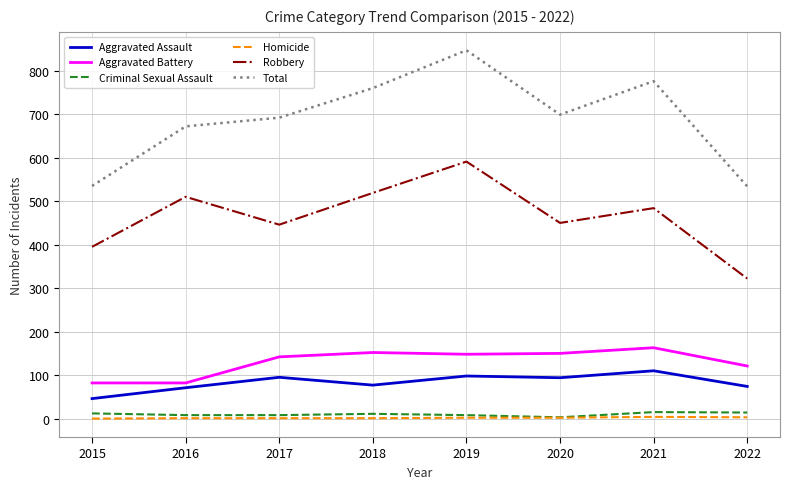

At which category is the sum across all series the highest?

2019